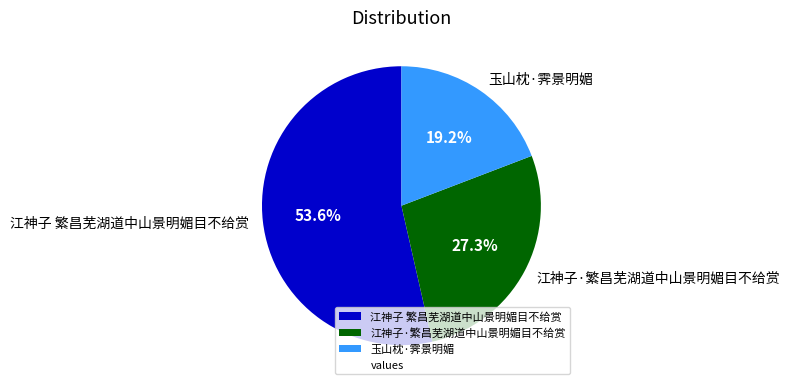

Rank the categories by value from highest to lowest.

江神子 繁昌芜湖道中山景明媚目不给赏, 江神子·繁昌芜湖道中山景明媚目不给赏, 玉山枕·霁景明媚